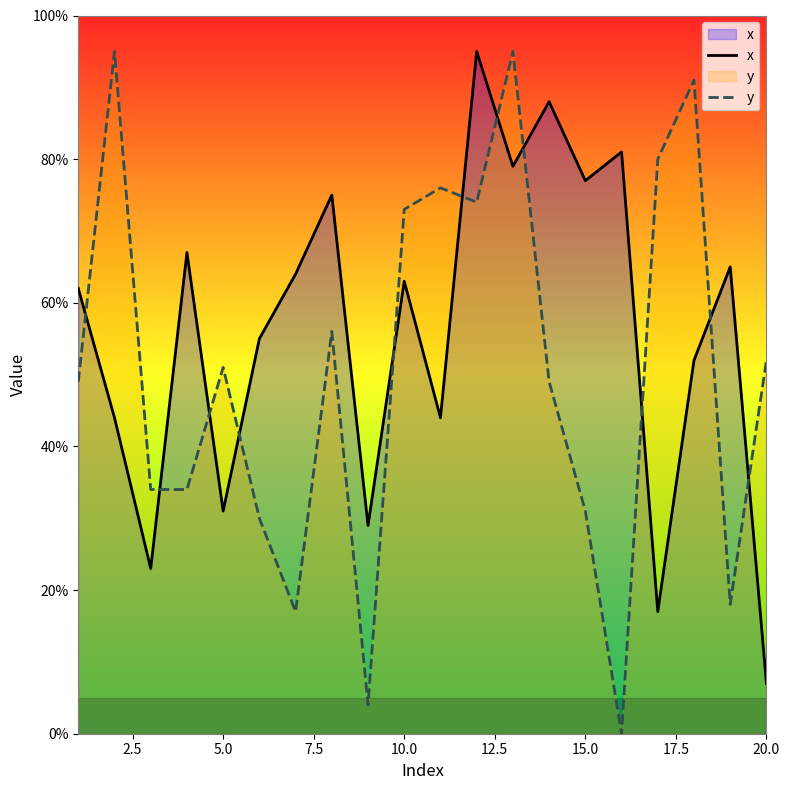

Which series ends up on top after the final intersection of x and y?

y